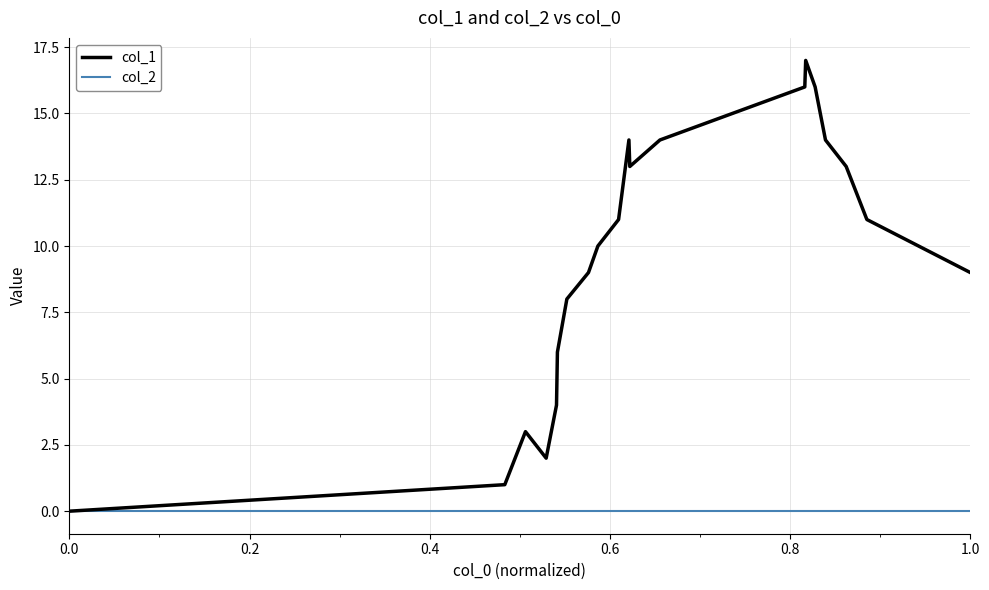

Which series has the widest spread of values?

col_1